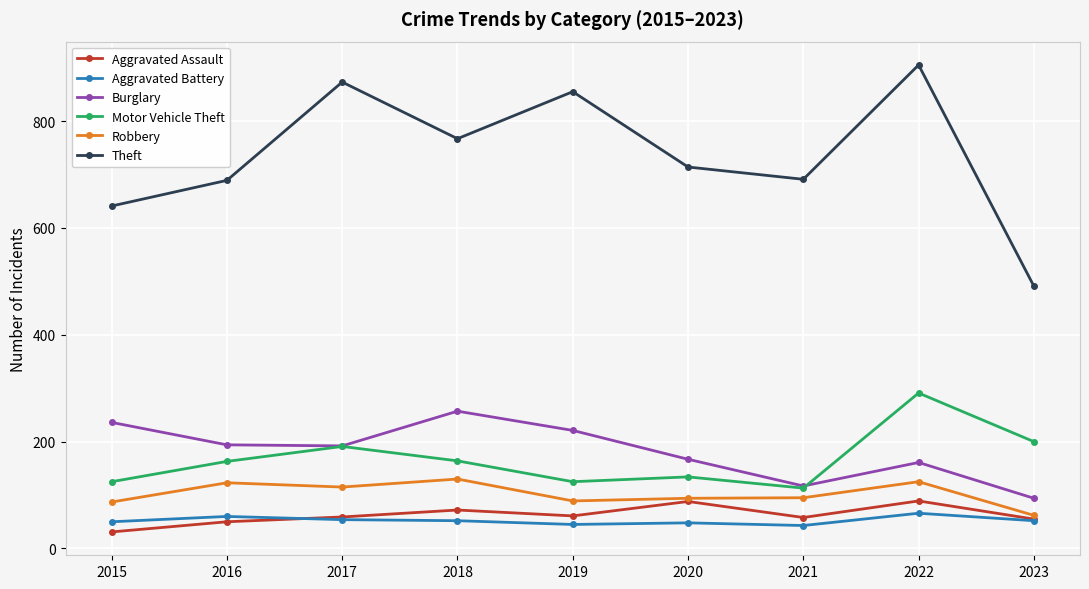

At how many categories does at least one series exceed 407?

9